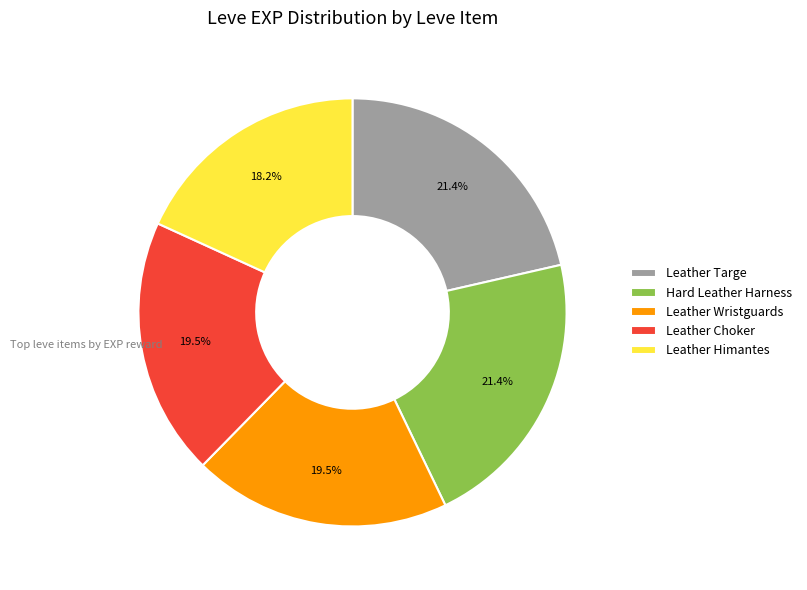

To the nearest percent, what percentage of the pie is Hard Leather Harness?

21%